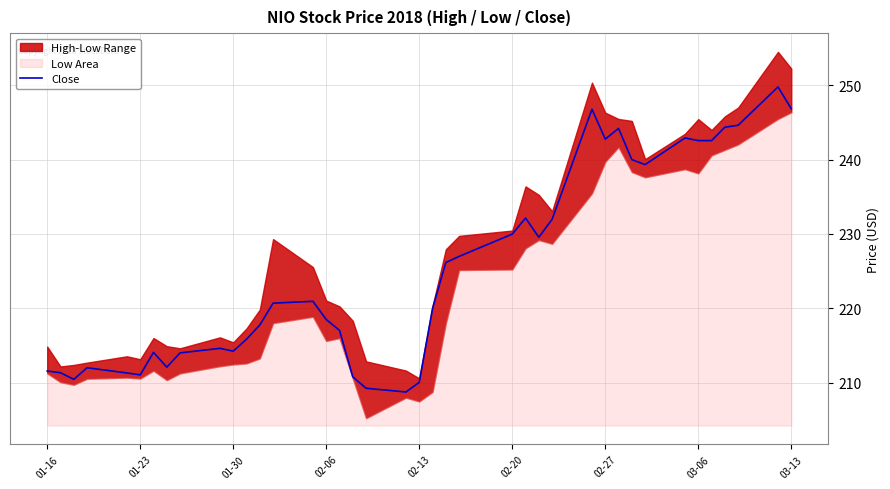

Reading left to right, list all the values displayed in this chart.

211.6	211.3	210.4	212.0	211.3	211.0	214.1	212.1	214.0	214.6	214.2	215.8	217.8	220.7	220.9	218.5	217.0	210.8	209.2	208.7	210.0	220.0	226.1	227.0	230.0	232.1	229.6	232.0	246.8	242.8	244.2	240.0	239.3	242.9	242.6	242.6	244.4	244.6	249.8	246.9